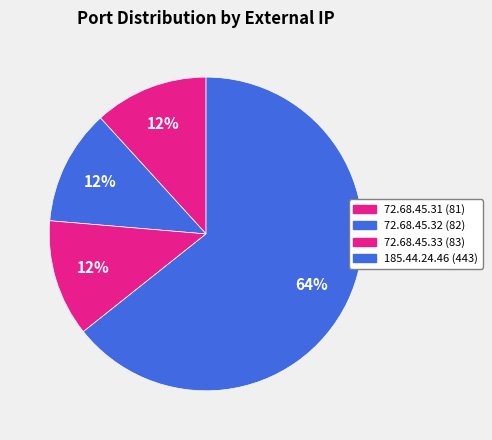

The 185.44.24.46 (443) slice represents 64% of the pie. True or false?

True